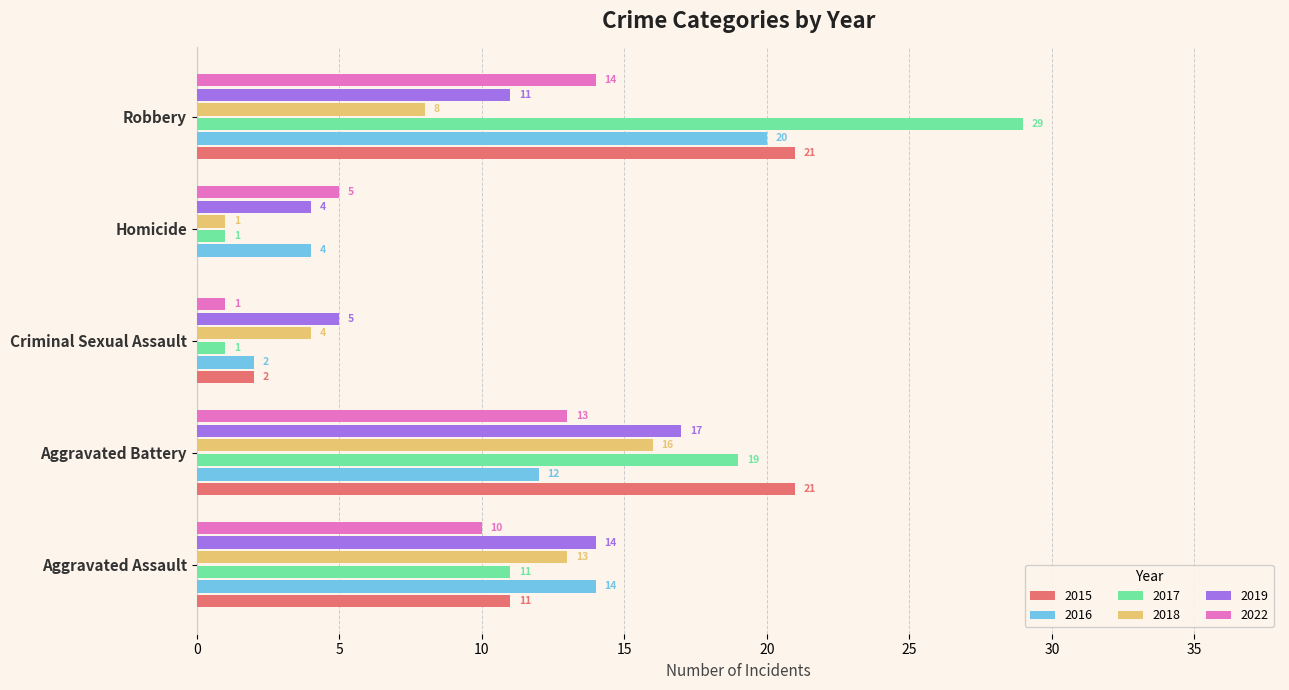

Which category has the highest value in the 2019 series?

Aggravated Battery